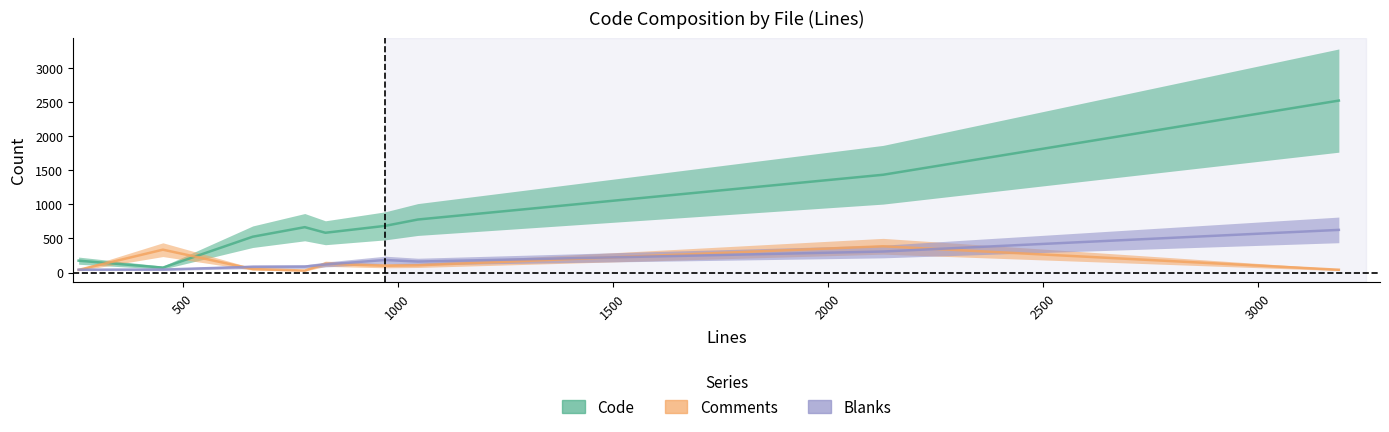

Which series ends up on top after the final intersection of Blanks and Comments?

Blanks